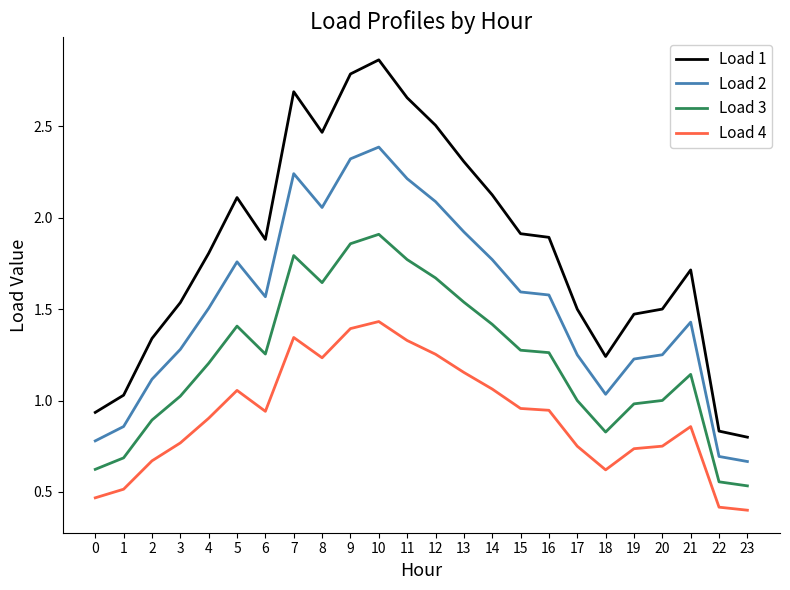

Which series has the widest spread of values?

Load 1